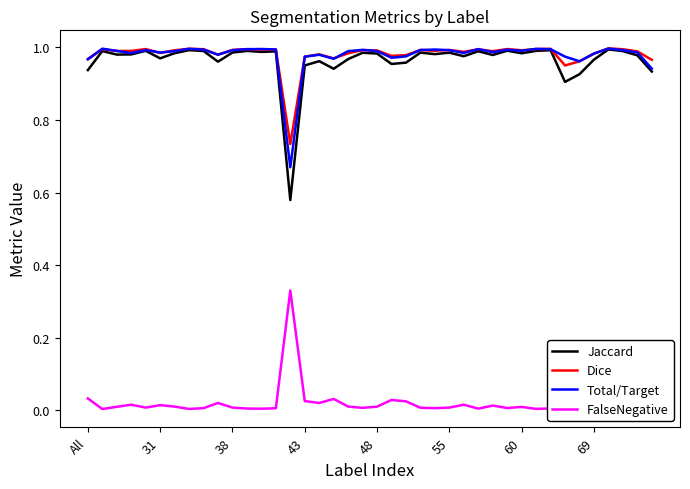

True or false: Total/Target has a value of 0.6 at 60.

False